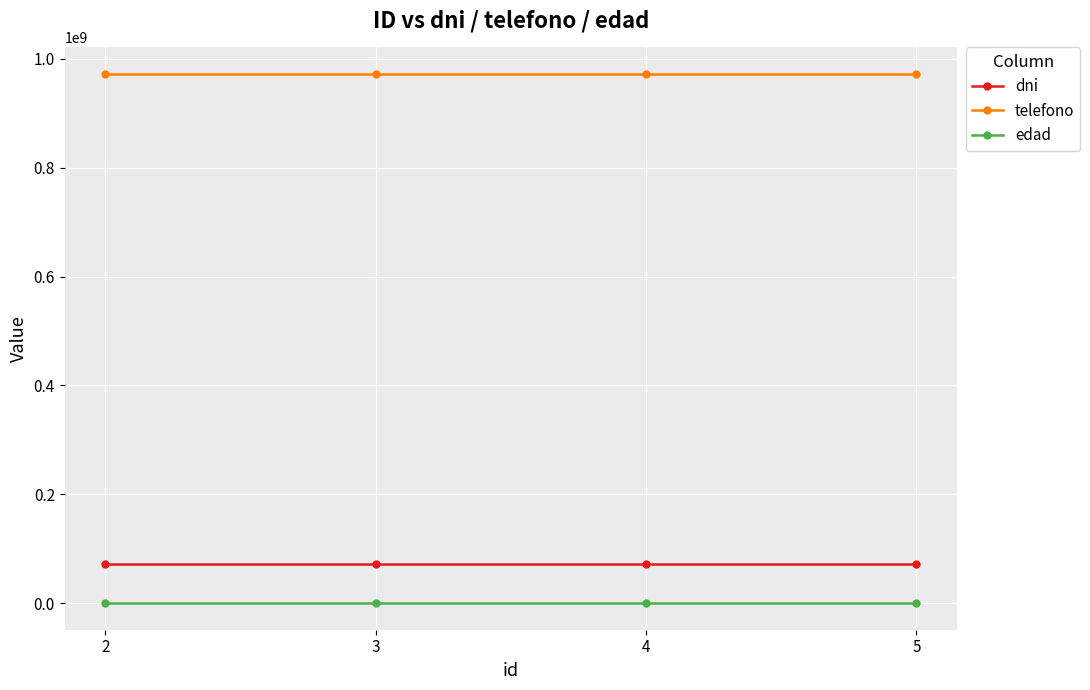

Is the value of telefono at 2 greater than the value of dni at 3?

Yes